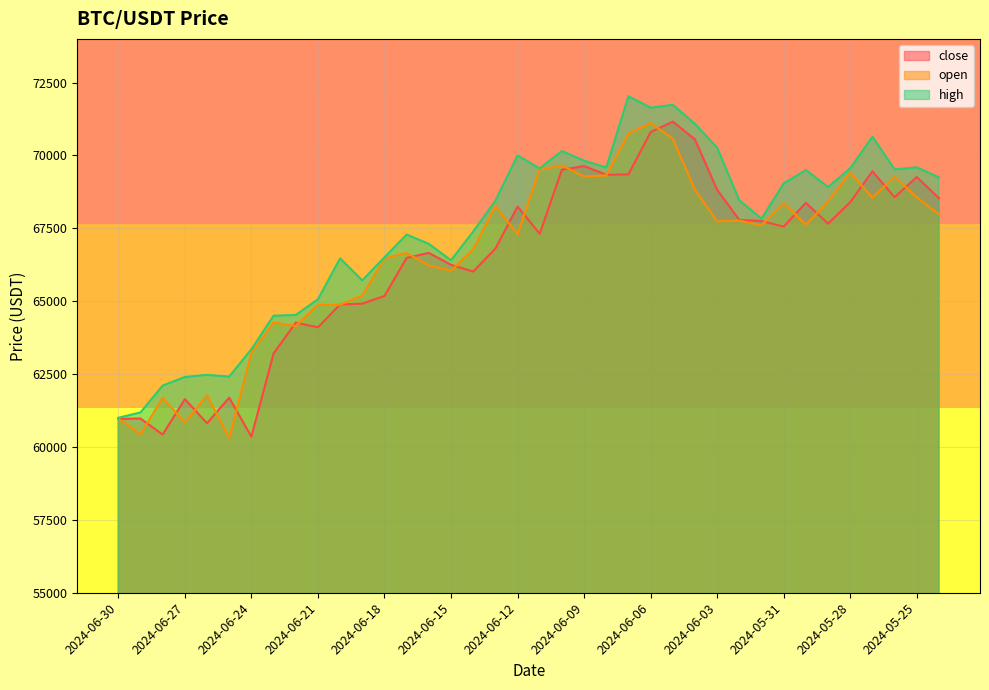

What is the difference between the maximum and minimum values in the high series?

11030